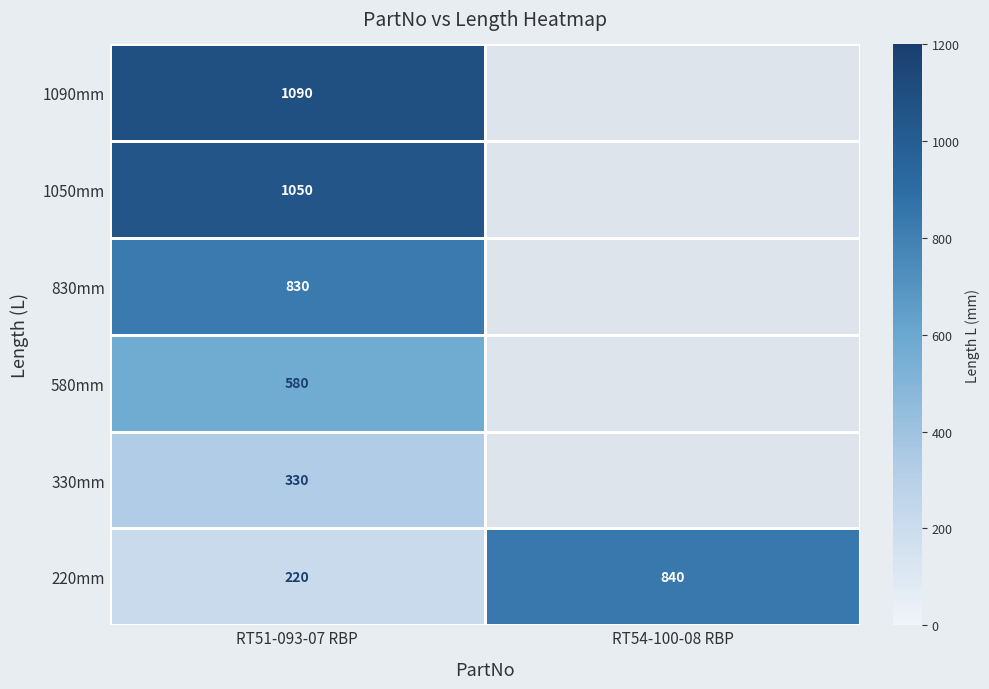

What is the difference between the maximum and minimum values in the 220mm series?

620